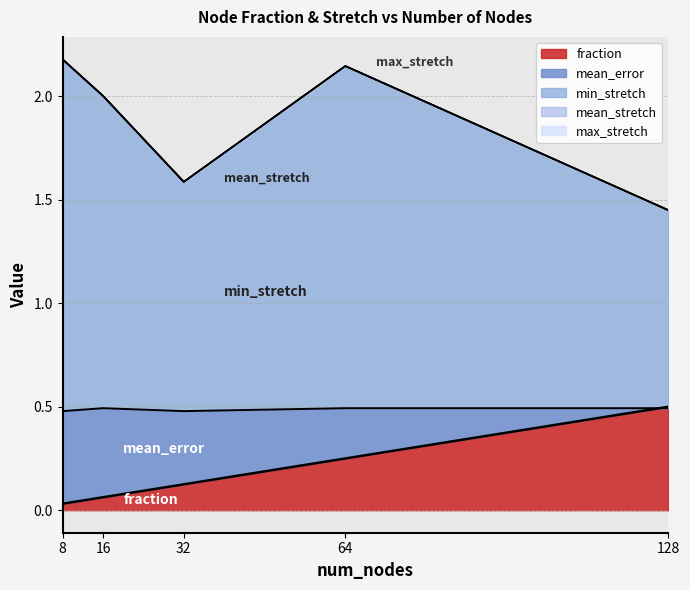

True or false: min_stretch and fraction cross at least once.

False